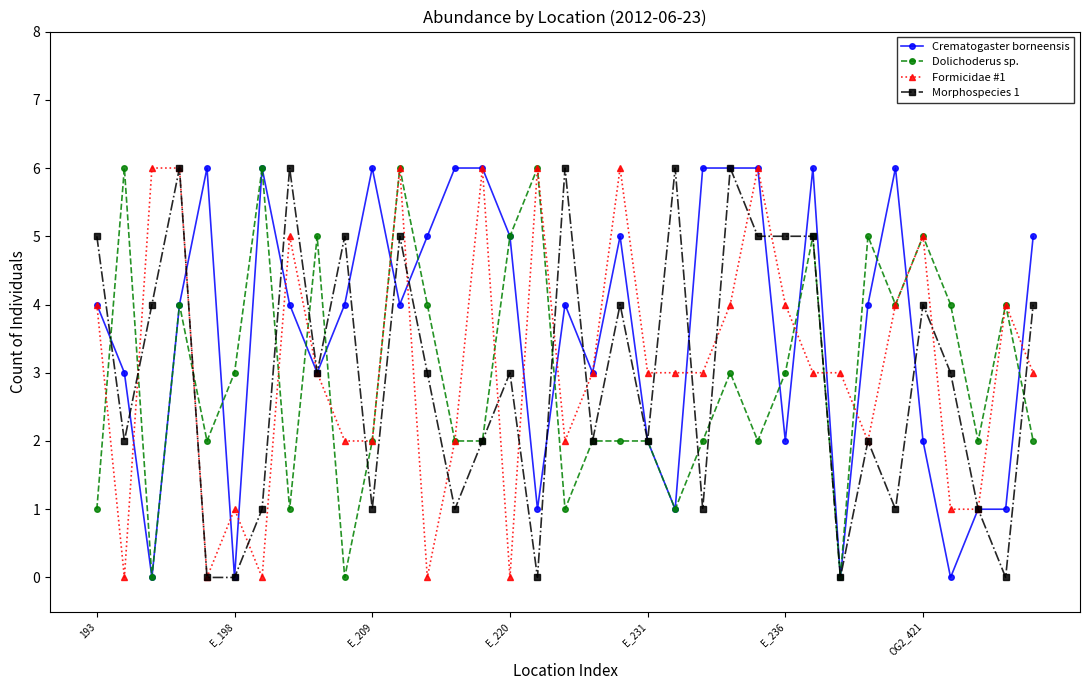

Reading left to right, extract all data points from this chart.

Crematogaster borneensis: 4	3	0	4	6	0	6	4	3	4	6	4	5	6	6	5	1	4	3	5	2	1	6	6	6	2	6	0	4	6	2	0	1	1	5
Dolichoderus sp.: 1	6	0	4	2	3	6	1	5	0	2	6	4	2	2	5	6	1	2	2	2	1	2	3	2	3	5	0	5	4	5	4	2	4	2
Formicidae #1: 4	0	6	6	0	1	0	5	3	2	2	6	0	2	6	0	6	2	3	6	3	3	3	4	6	4	3	3	2	4	5	1	1	4	3
Morphospecies 1: 5	2	4	6	0	0	1	6	3	5	1	5	3	1	2	3	0	6	2	4	2	6	1	6	5	5	5	0	2	1	4	3	1	0	4